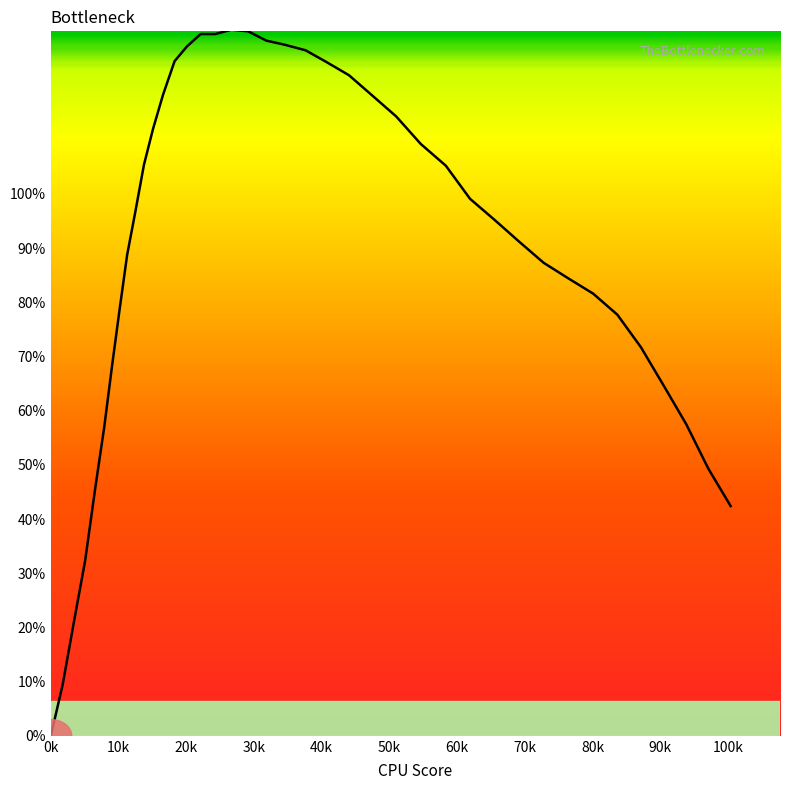

What is the greatest value displayed?

130.3